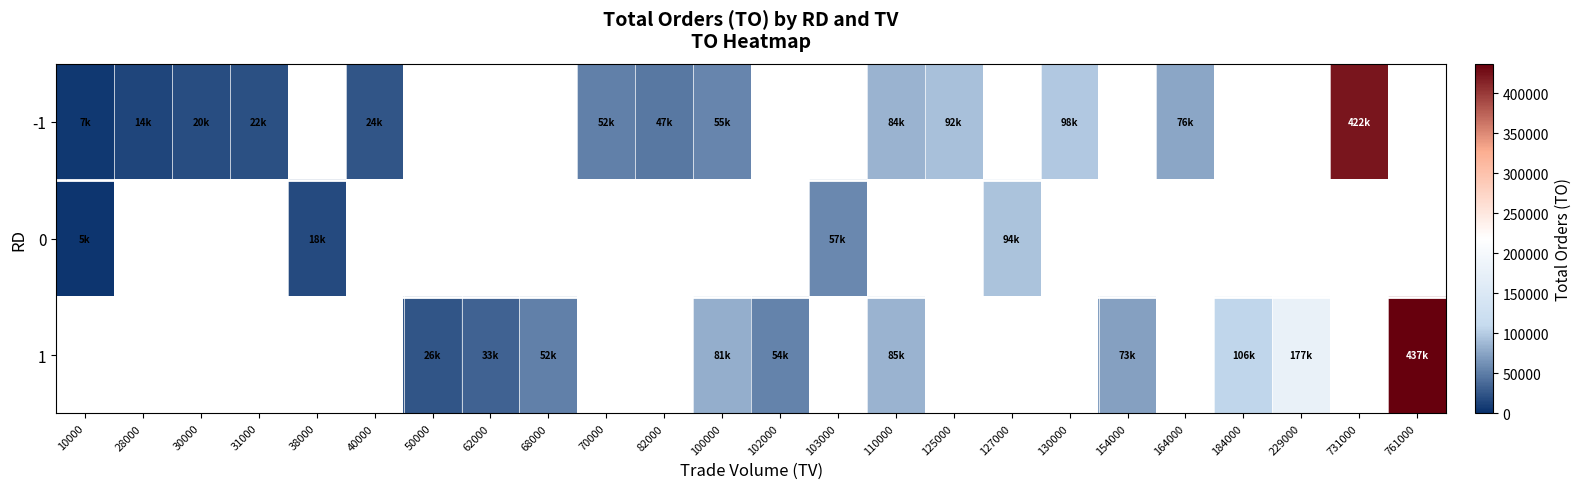

At which label is 0 closest to 49390?

103000